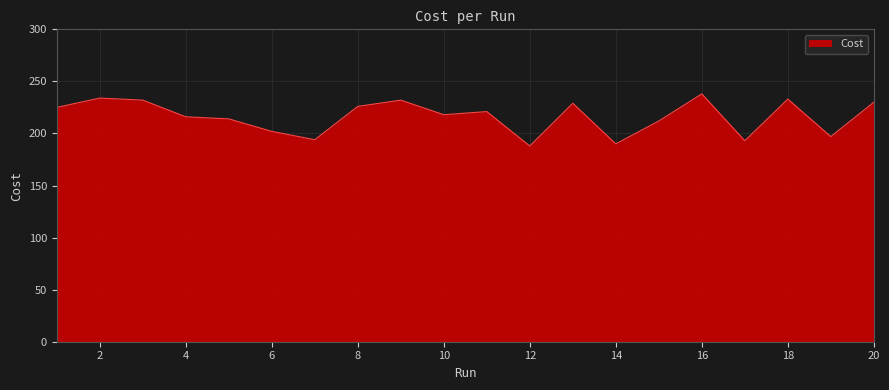

What is the maximum value shown in the chart?

238.0